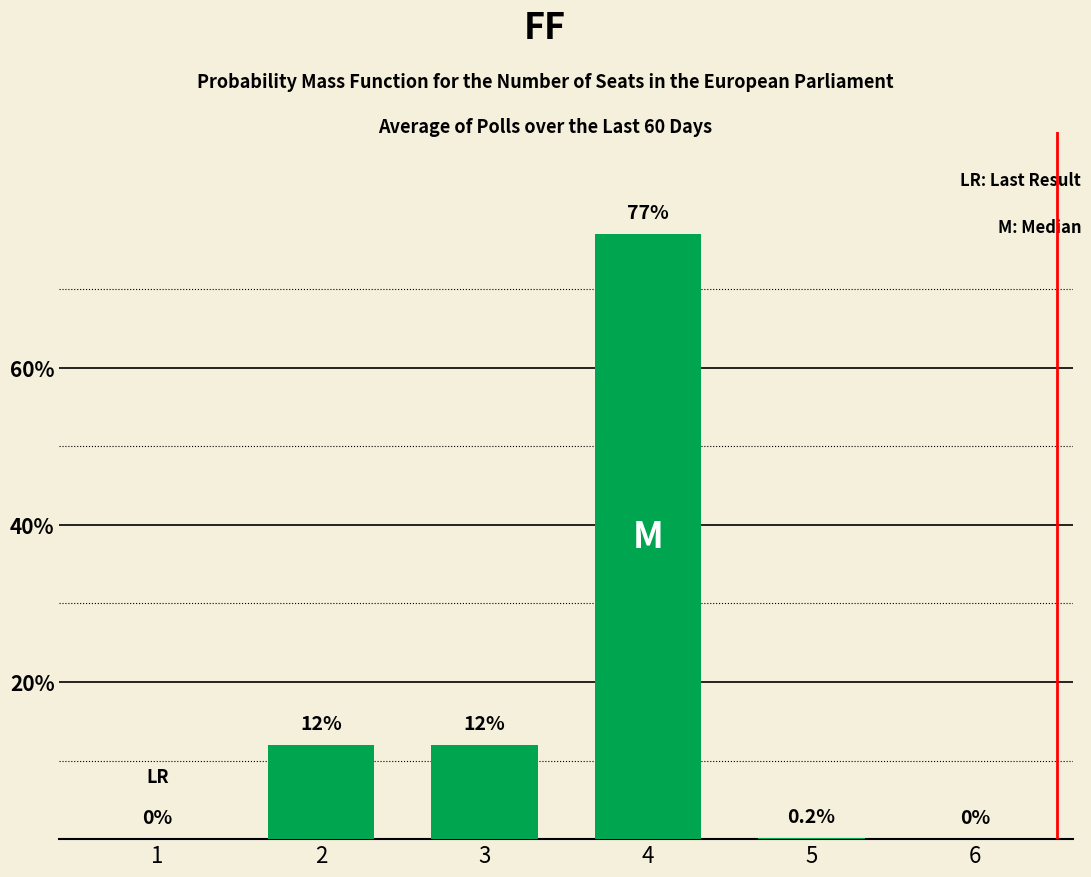

What is the ratio of the value at 3 to the value at 2?

1.0